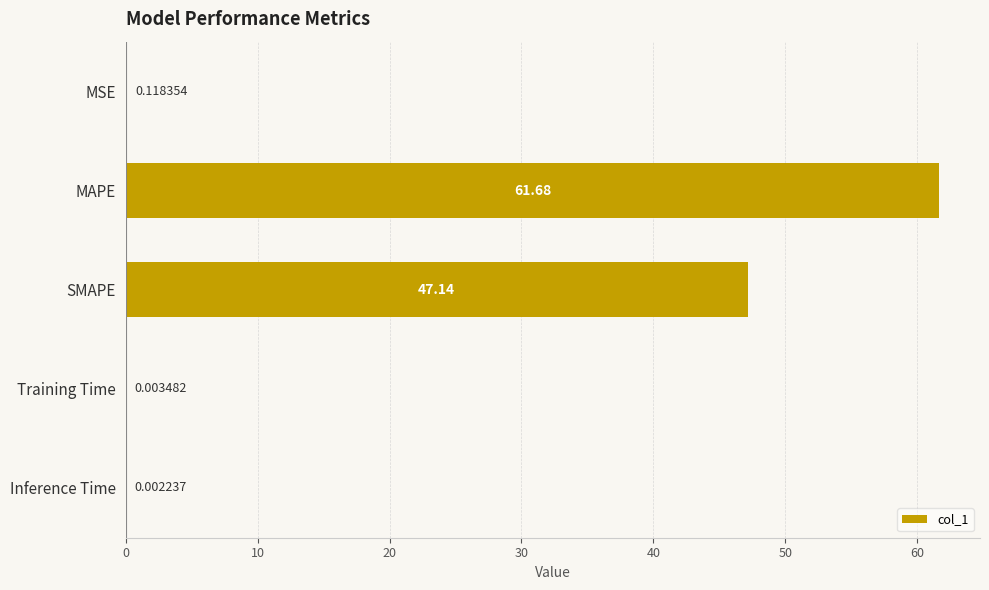

At which label is the value closest to 30?

SMAPE